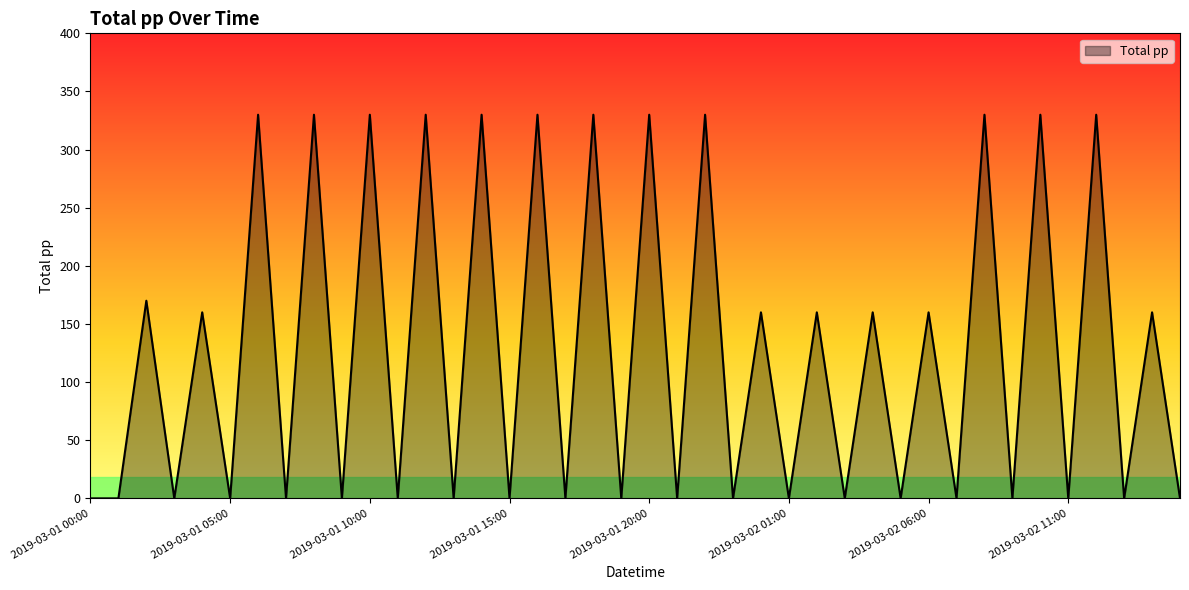

Count the number of values greater than 0.

19